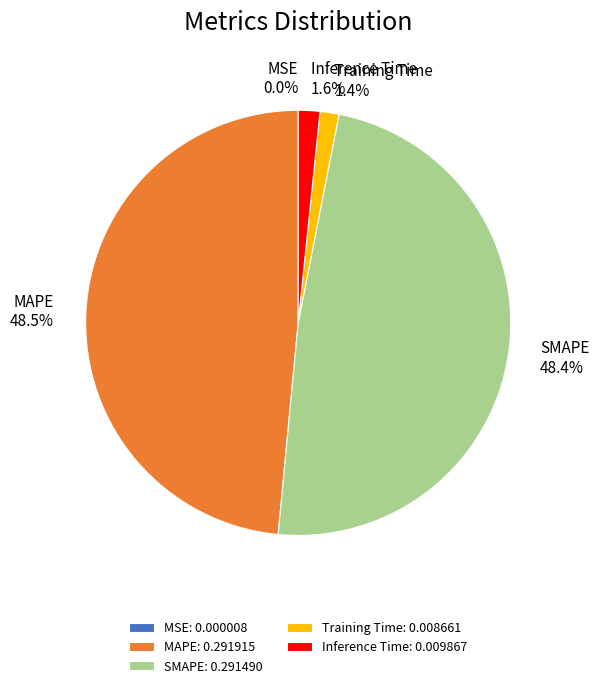

Does SMAPE represent more than half of the total?

No